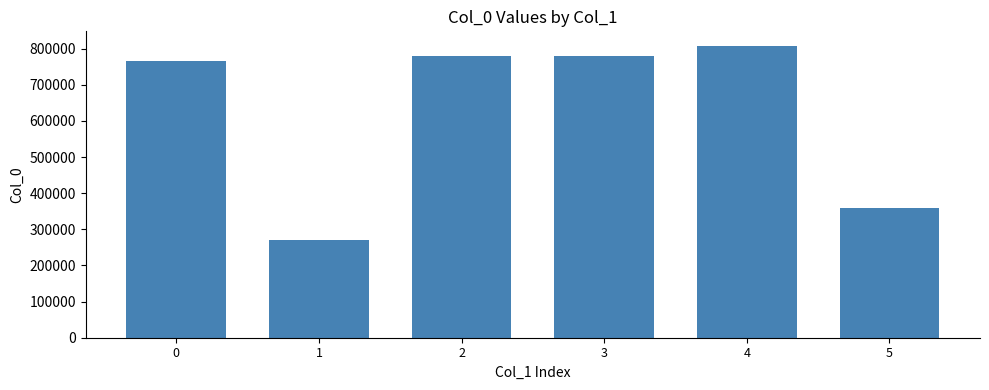

Which has a higher value, 0 or 3?

3